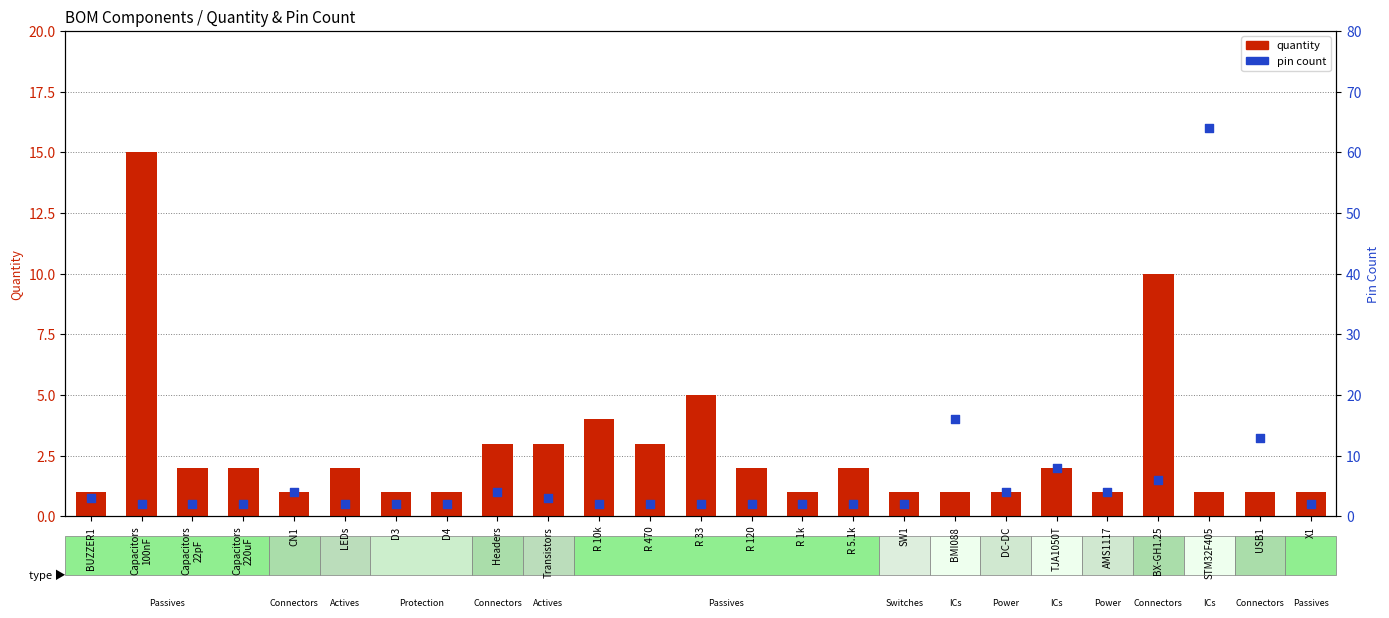

What is the total value across all series at Capacitors
220uF?

4